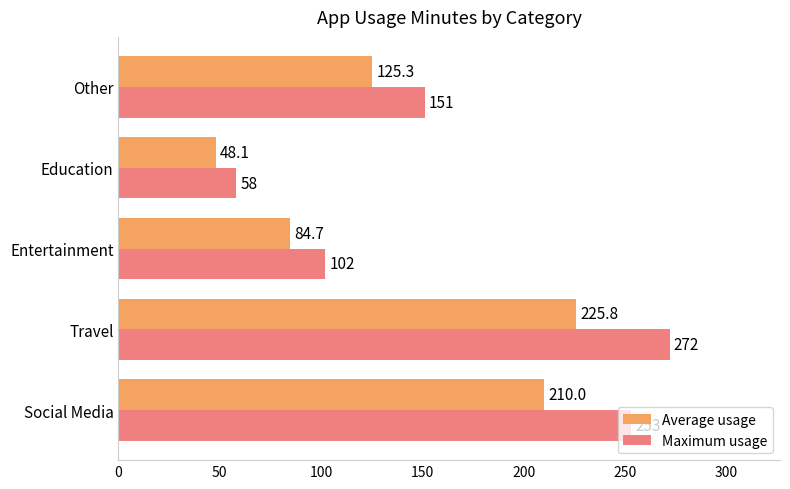

What is the sum of all Average usage values?

693.9